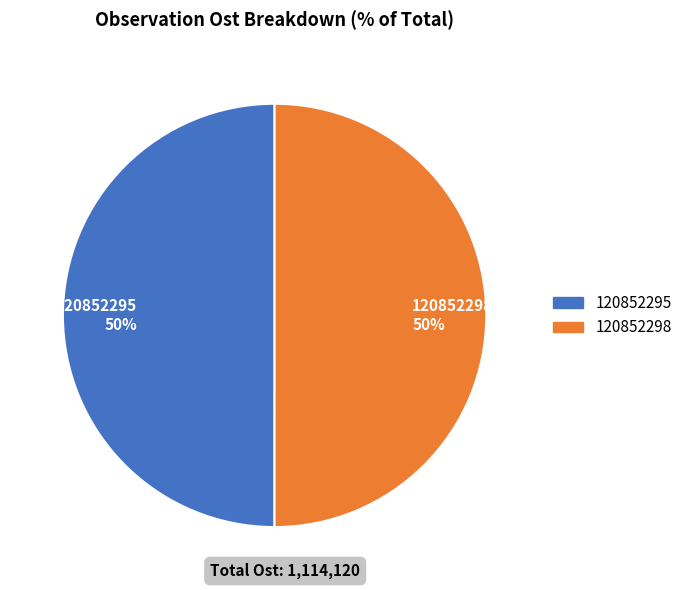

Count the number of slices in the pie.

2